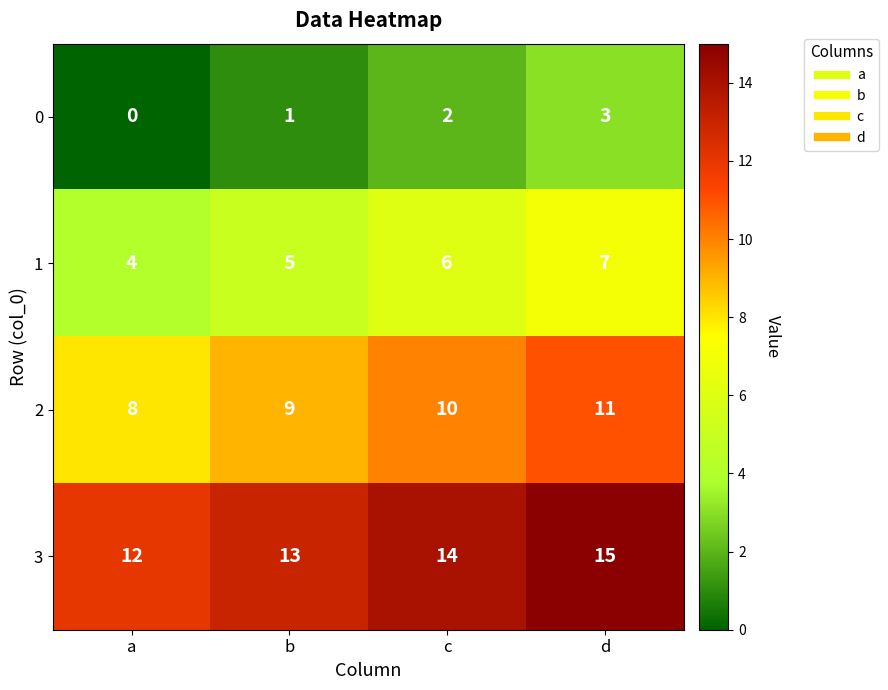

At which category does the chart reach its peak across all series?

d